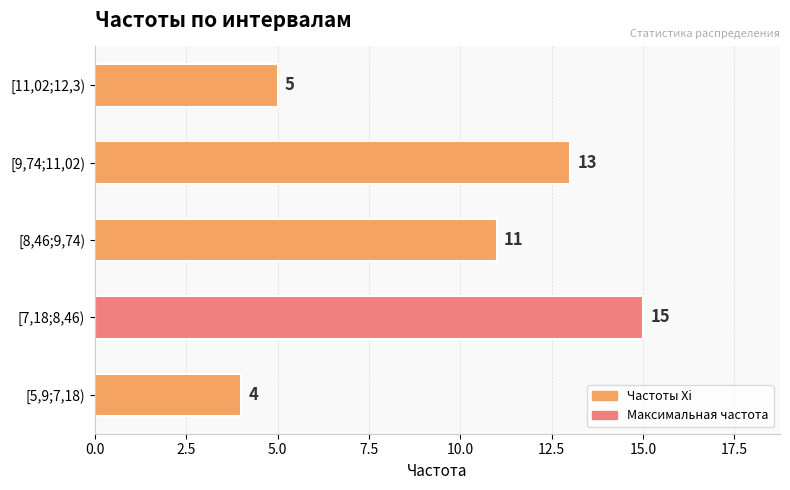

True or false: the data shows 23 at [7,18;8,46).

False